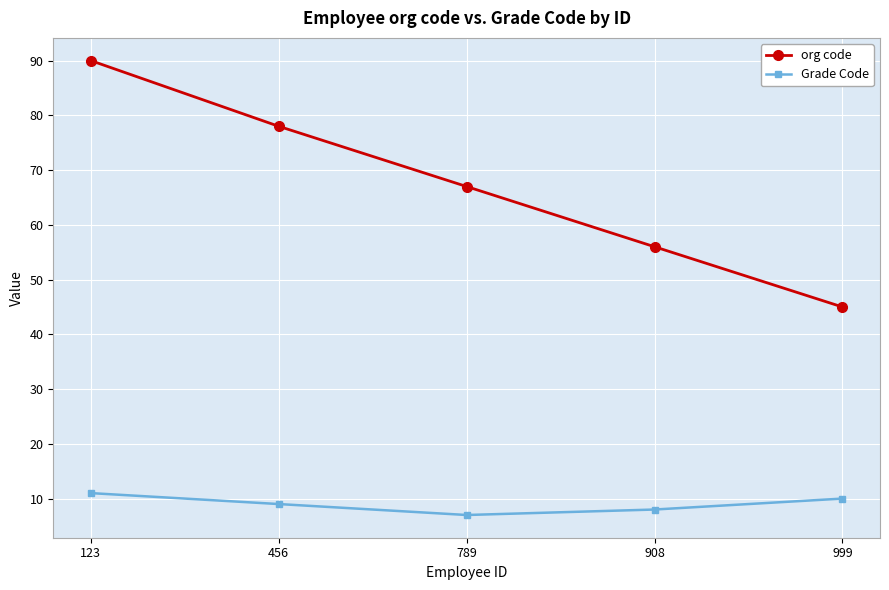

Which series has the widest spread of values?

org code